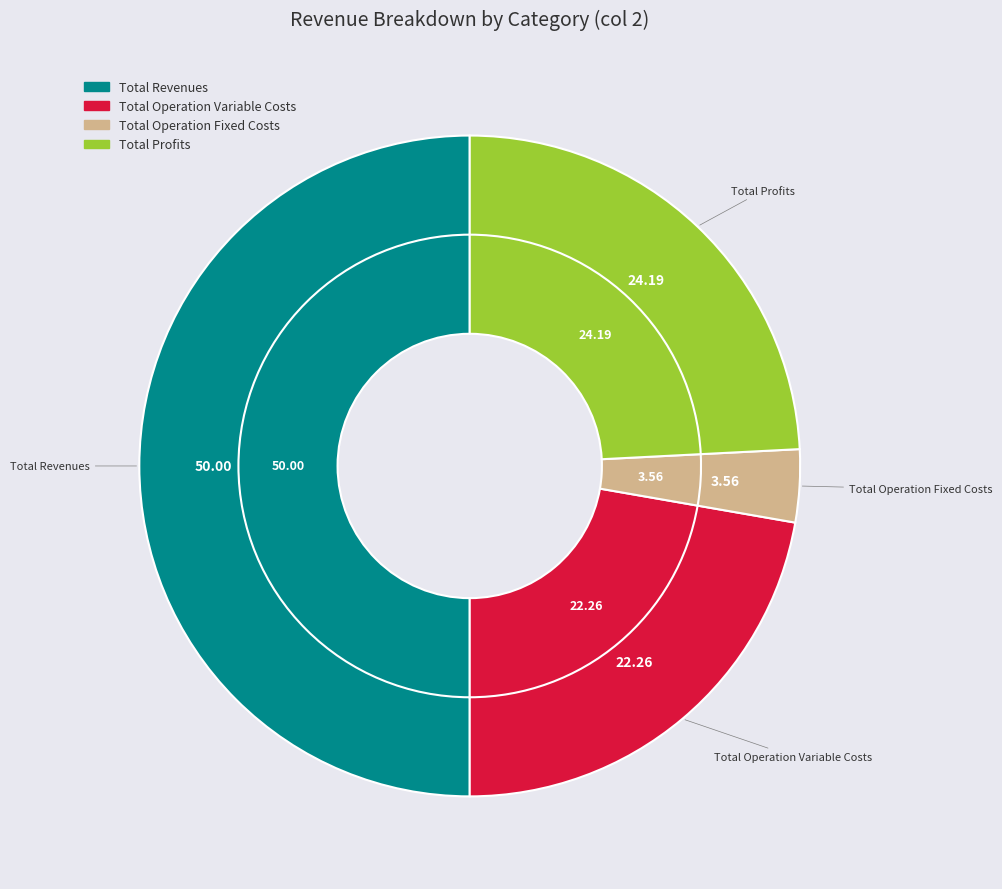

Is it true that Total Profits is 30% of the pie?

False